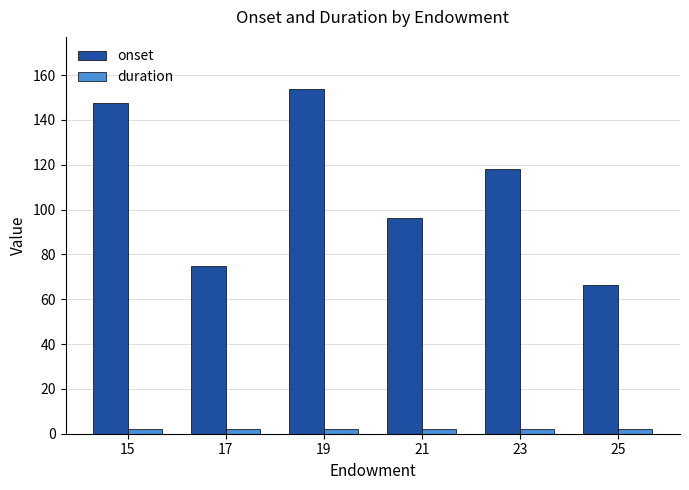

What is the average value of the duration series?

2.0